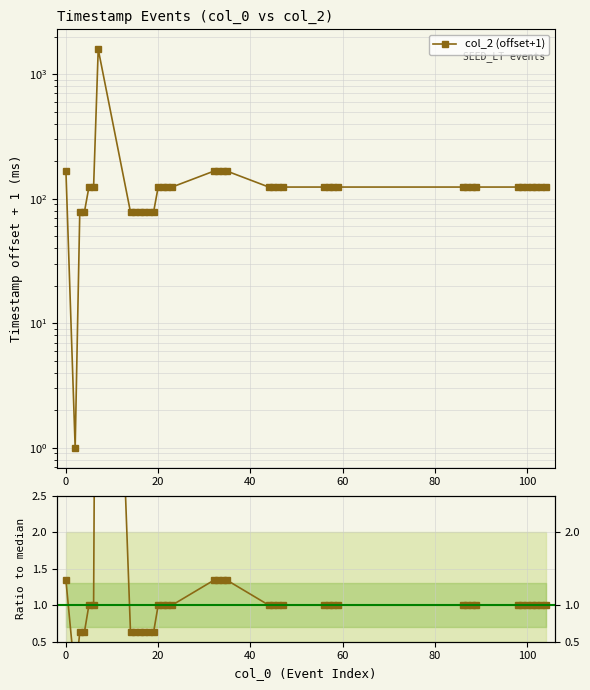

How many interior local valleys does the col_2 (offset+1) series have?

1